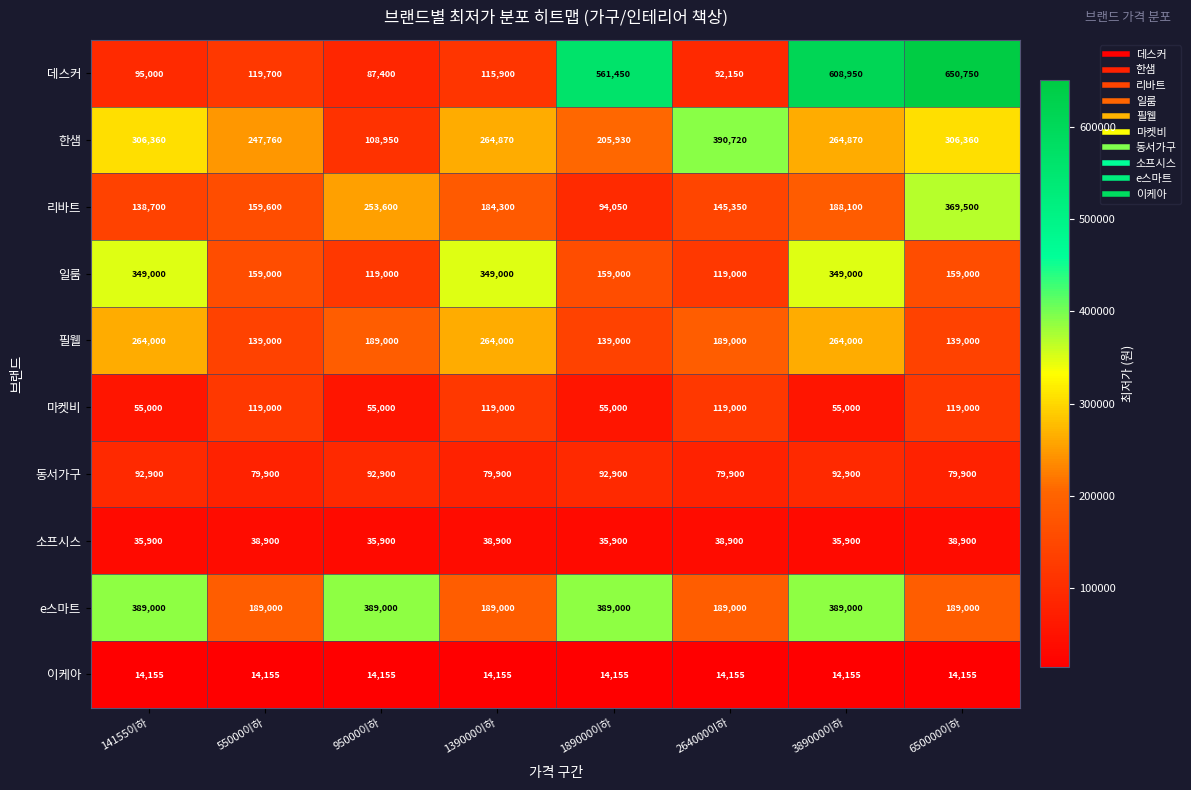

What is the minimum value shown in the chart?

14155